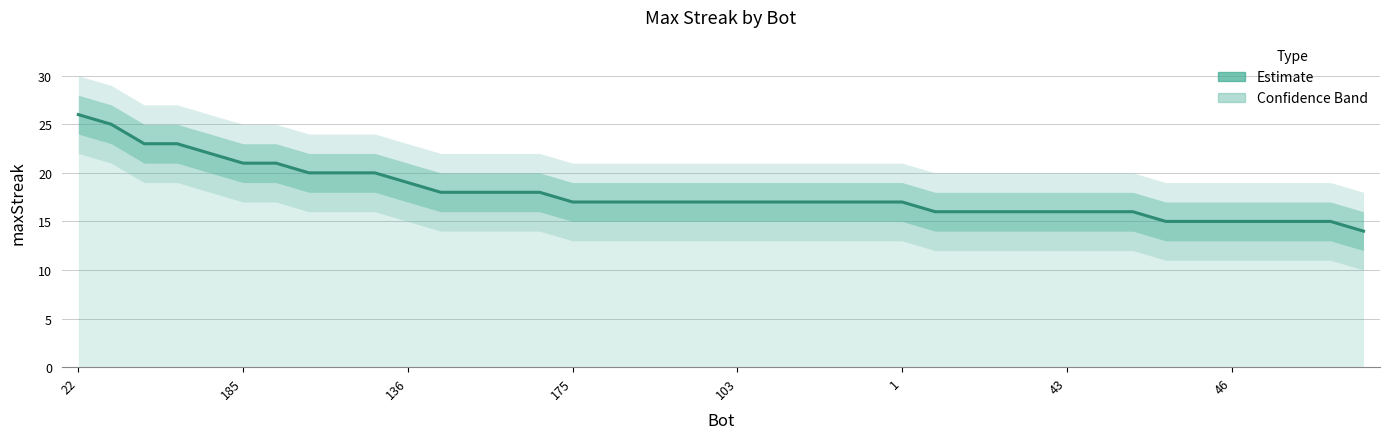

How many distinct data groups are displayed?

1